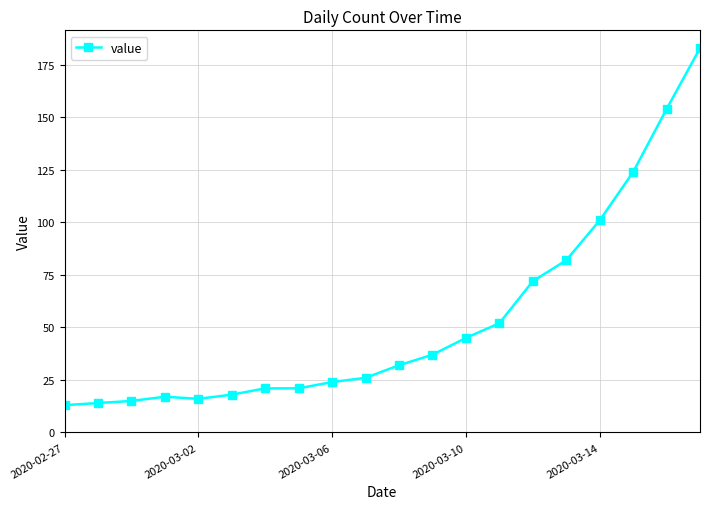

What is the minimum value shown in the chart?

13